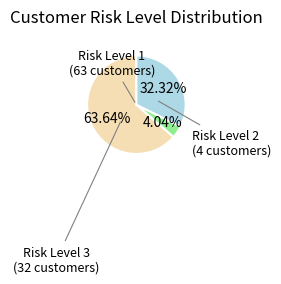

Is there any slice that represents more than half of the pie?

Yes